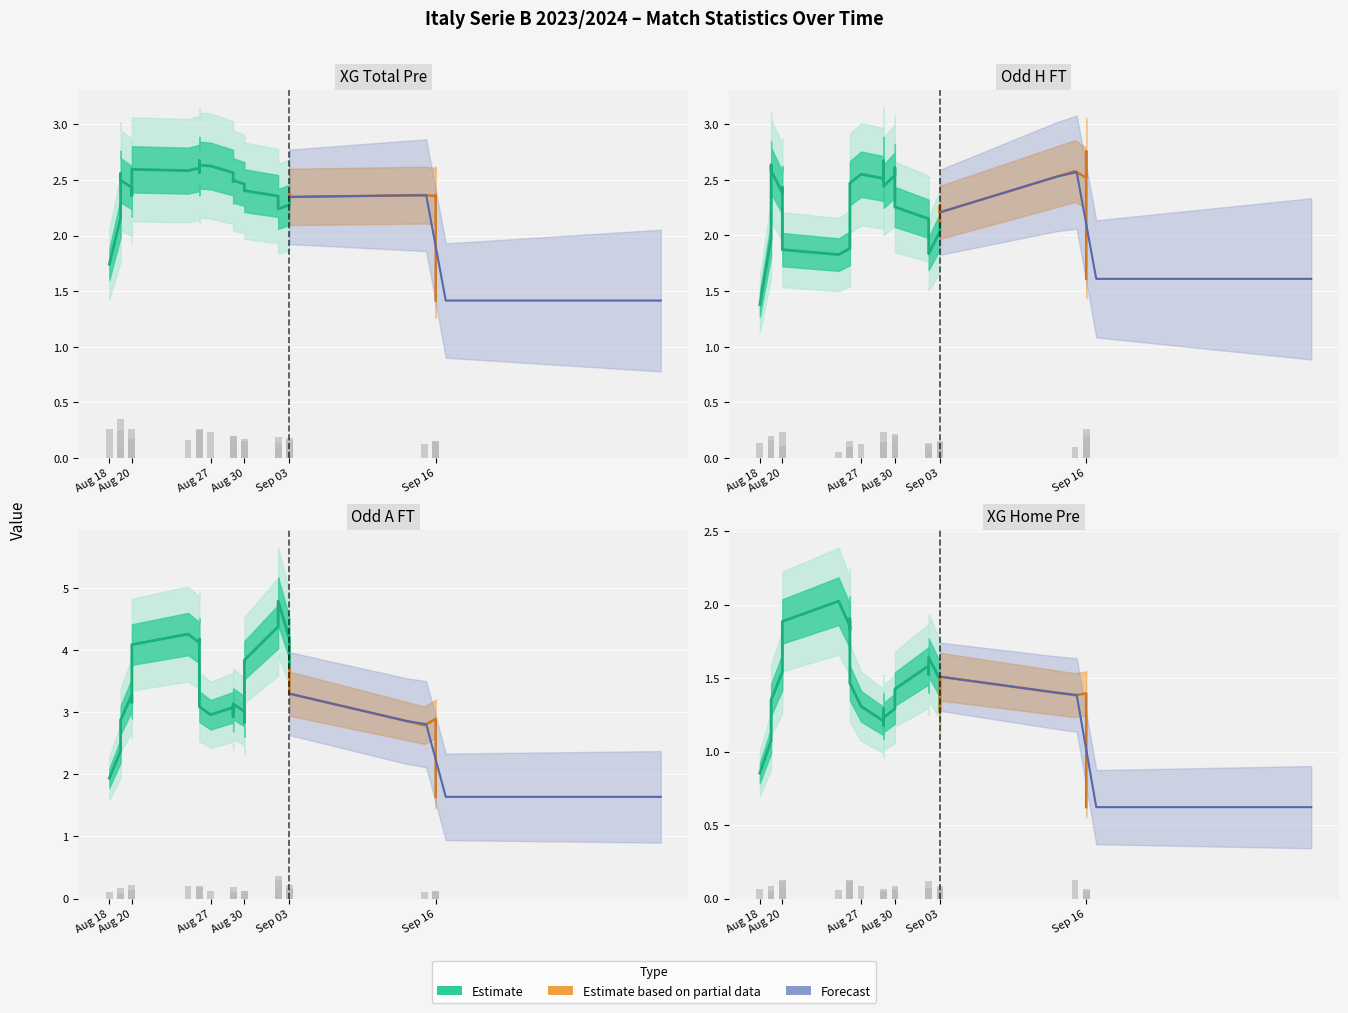

Does the chart contain any negative values?

No